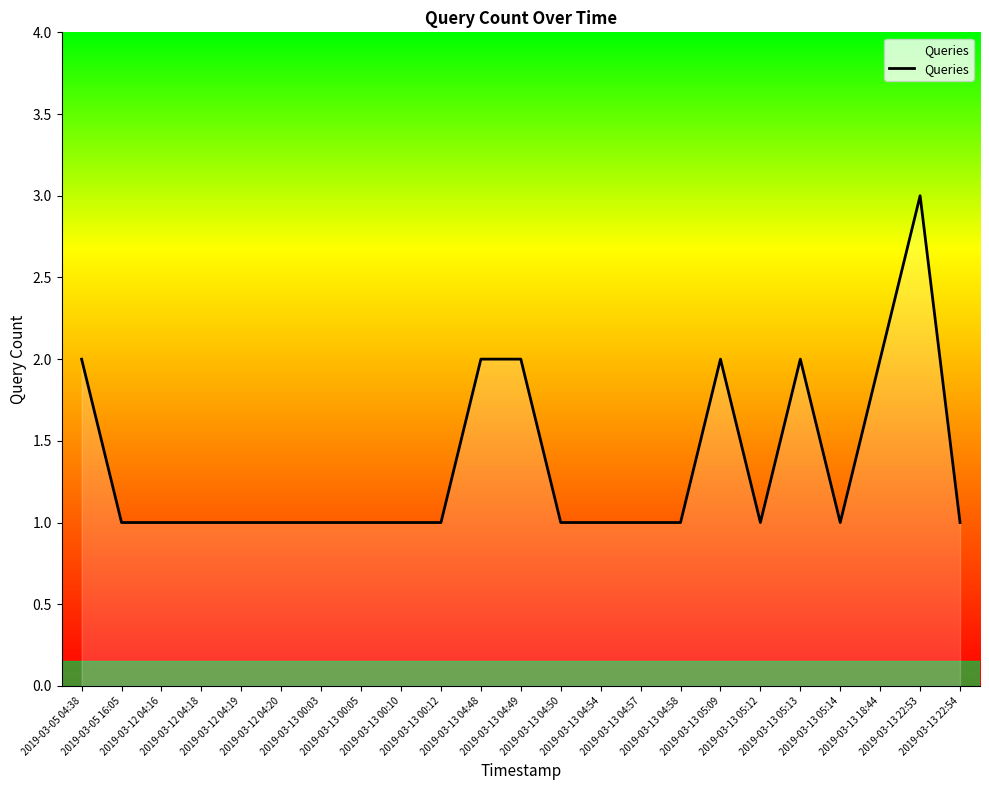

Which category has the highest value across all series?

2019-03-13 22:53